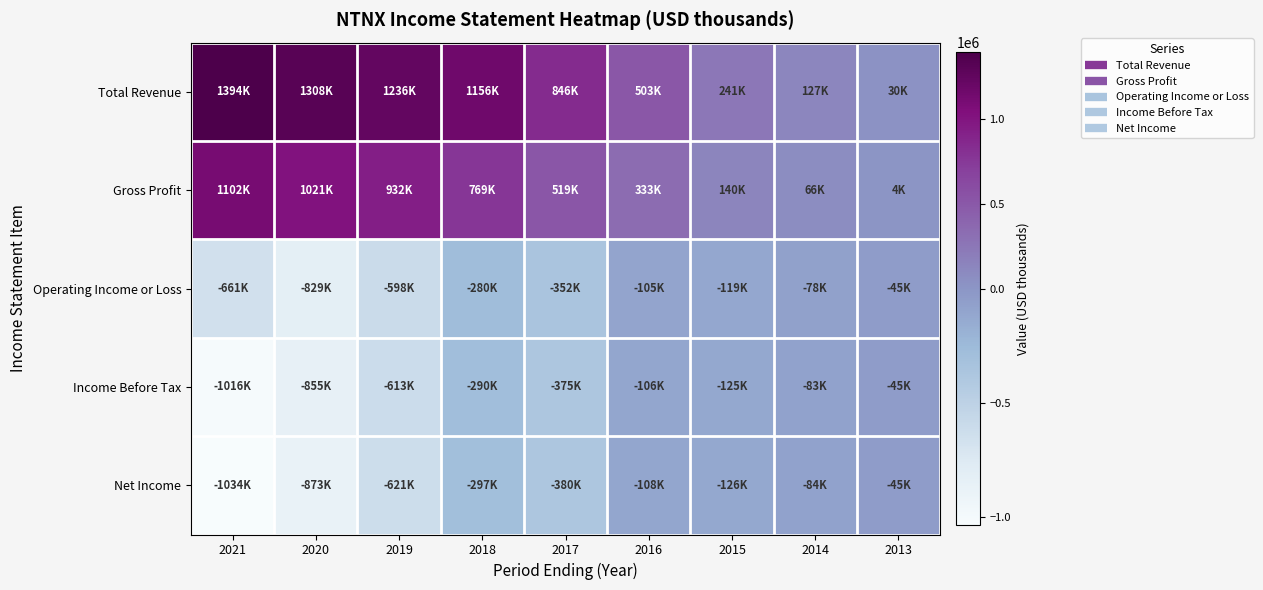

Reading left to right, transcribe all the data shown in this chart.

Total Revenue: 2021=1394400	2020=1307700	2019=1236100	2018=1155500	2017=845900	2016=503400	2015=241400	2014=127100	2013=30500
Gross Profit: 2021=1102500	2020=1021000	2019=932000	2018=769400	2017=518600	2016=332600	2015=140500	2014=66200	2013=3900
Operating Income or Loss: 2021=-660800	2020=-828900	2019=-598000	2018=-280400	2017=-351700	2016=-104600	2015=-118800	2014=-78300	2013=-44600
Income Before Tax: 2021=-1015800	2020=-855200	2019=-613100	2018=-289700	2017=-374800	2016=-105900	2015=-124600	2014=-83400	2013=-44700
Net Income: 2021=-1034300	2020=-872900	2019=-621200	2018=-297200	2017=-379600	2016=-108200	2015=-126100	2014=-84000	2013=-44700